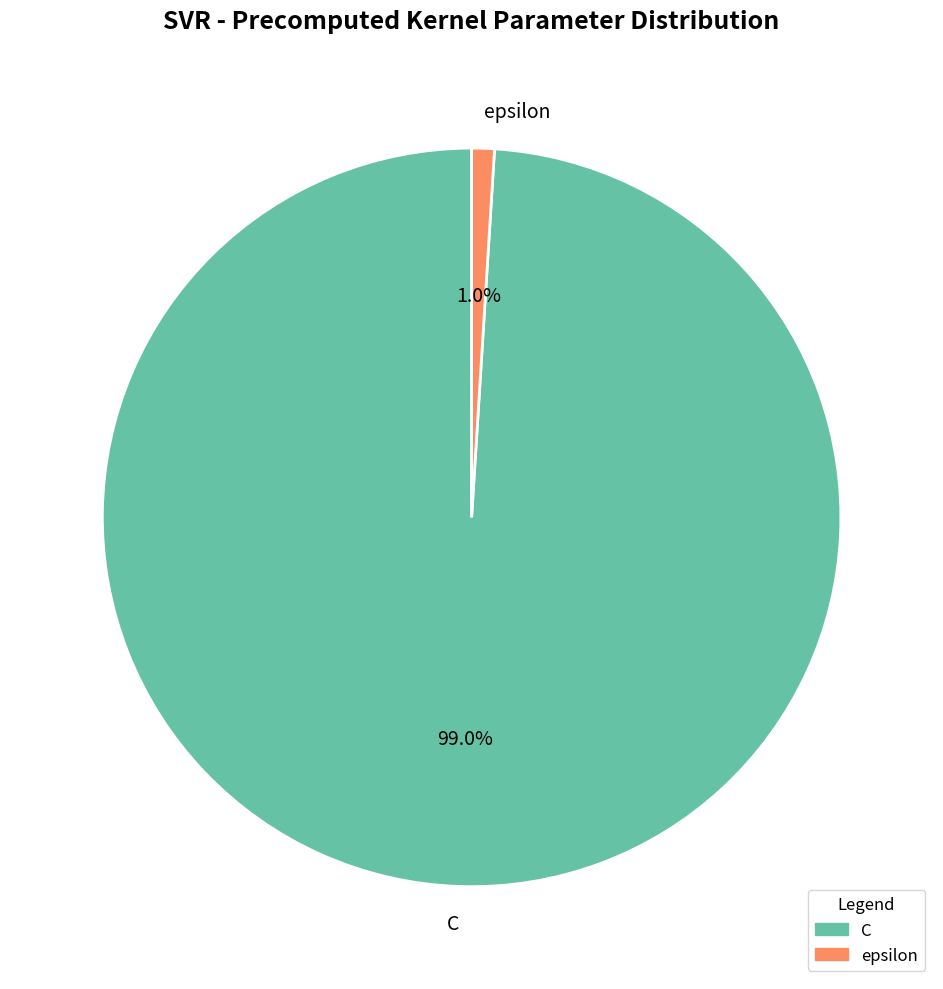

What percentage is the epsilon slice, to the nearest percent?

1%